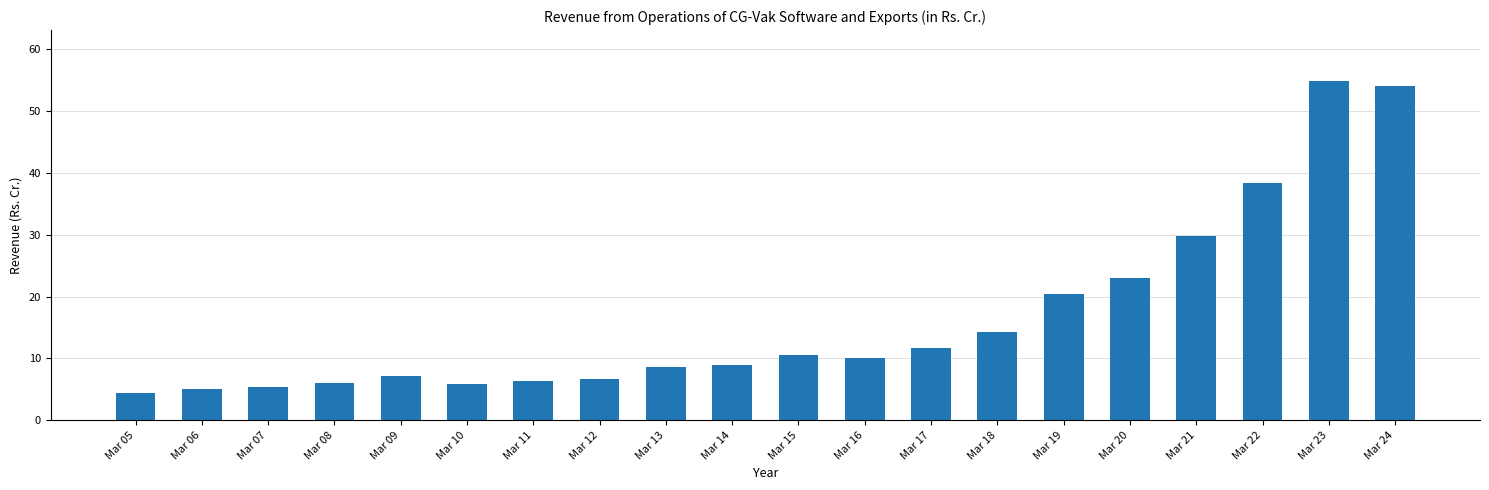

Where is the data nearest to the value 29?

Mar 21